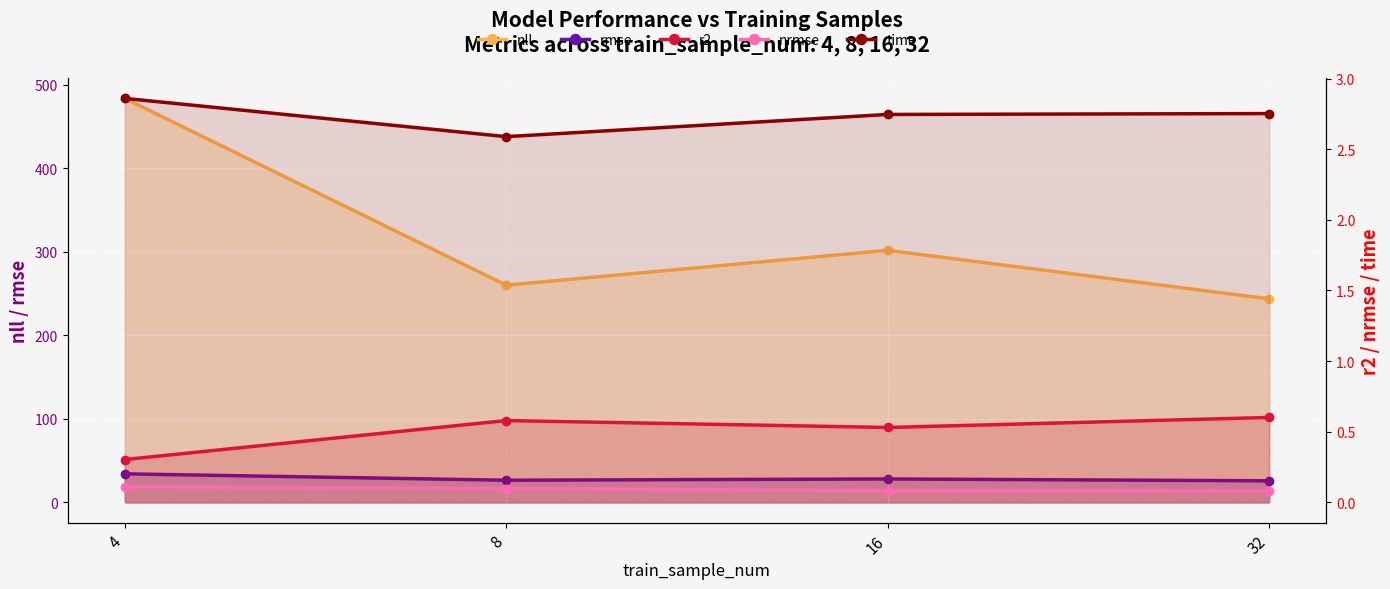

True or false: nrmse and time intersect in this chart.

False